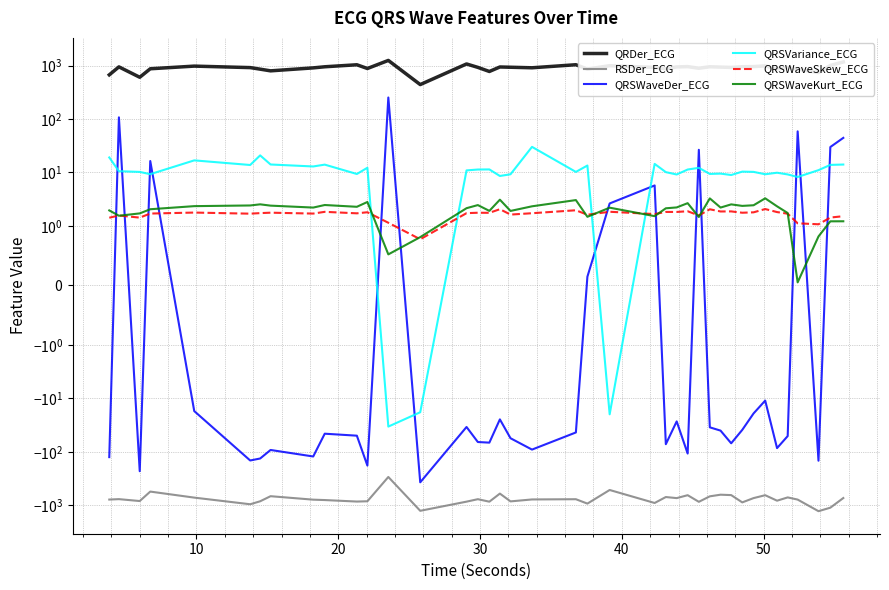

What is the average value of the QRSVariance_ECG series?

9.5